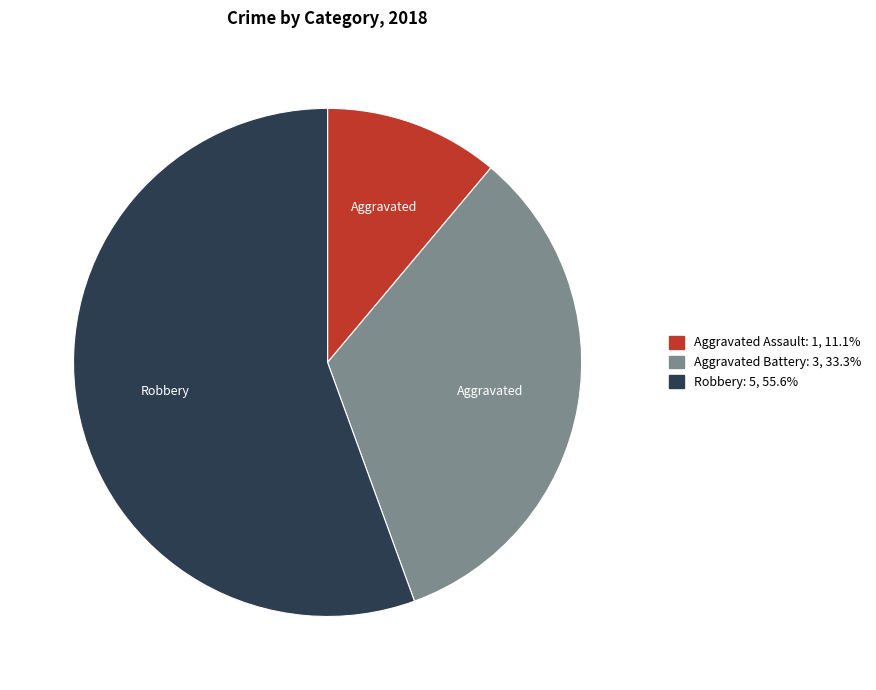

Is there any slice that represents more than half of the pie?

Yes